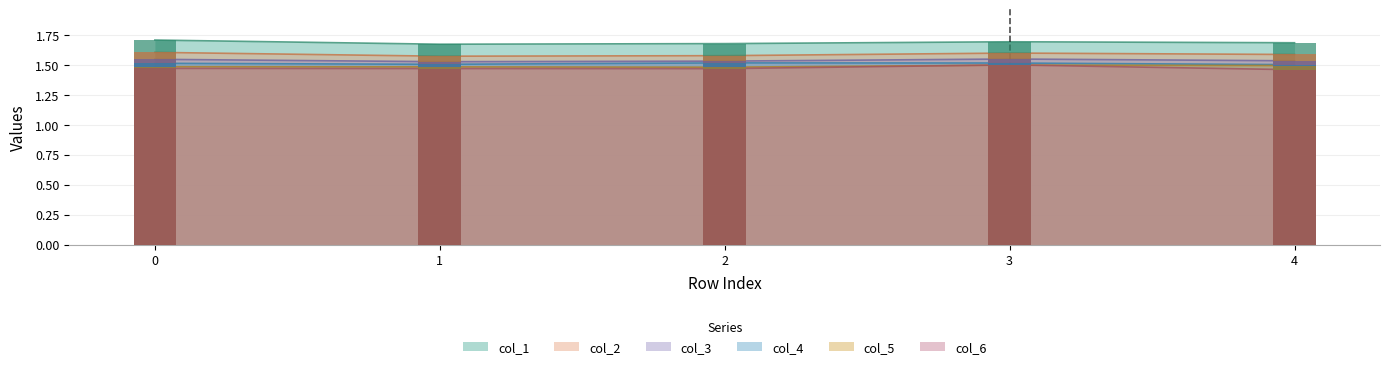

What is the sum of all col_2 values?

7.9